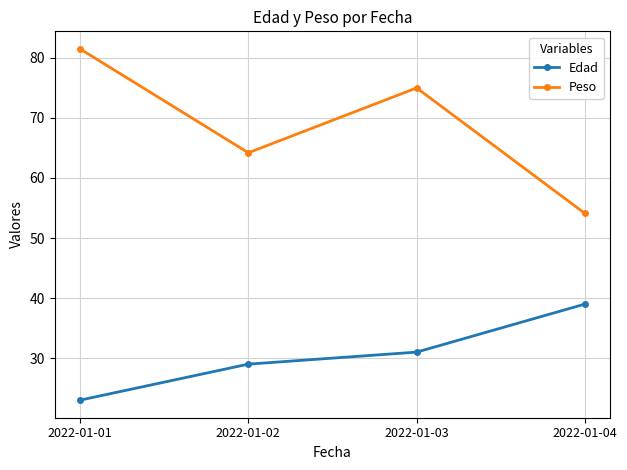

What is the highest value of the Edad series?

39.0